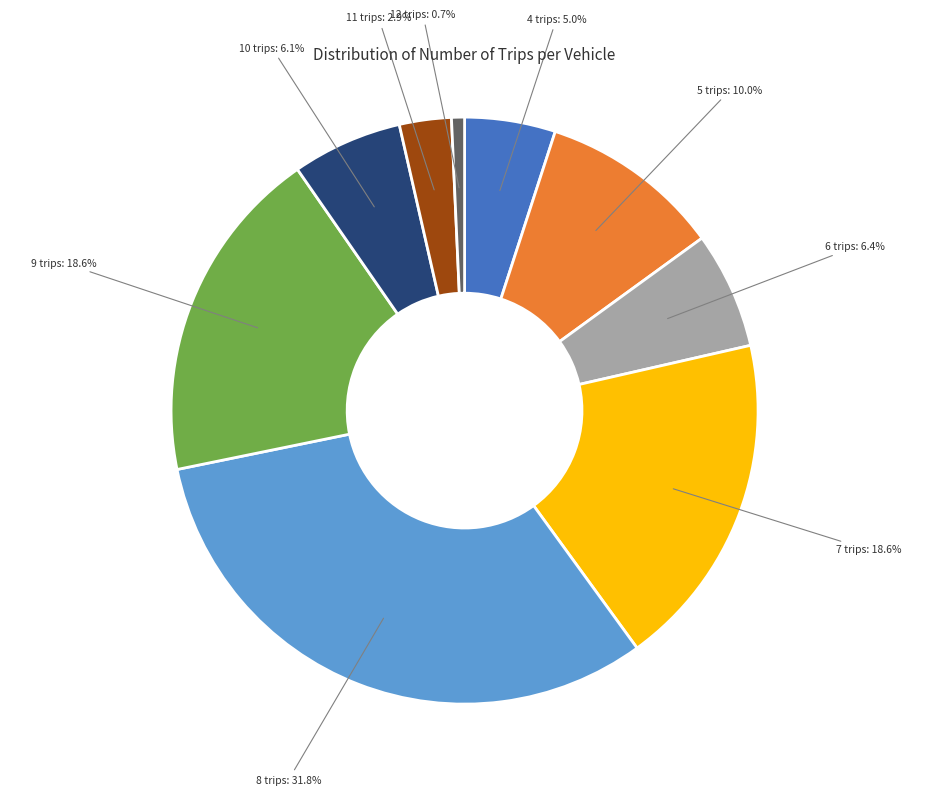

Is there a majority slice in this chart?

No